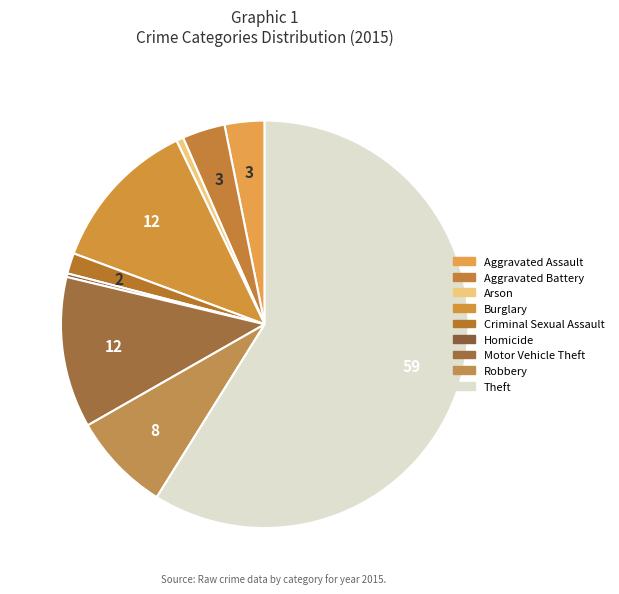

How many slices are in this pie chart?

9